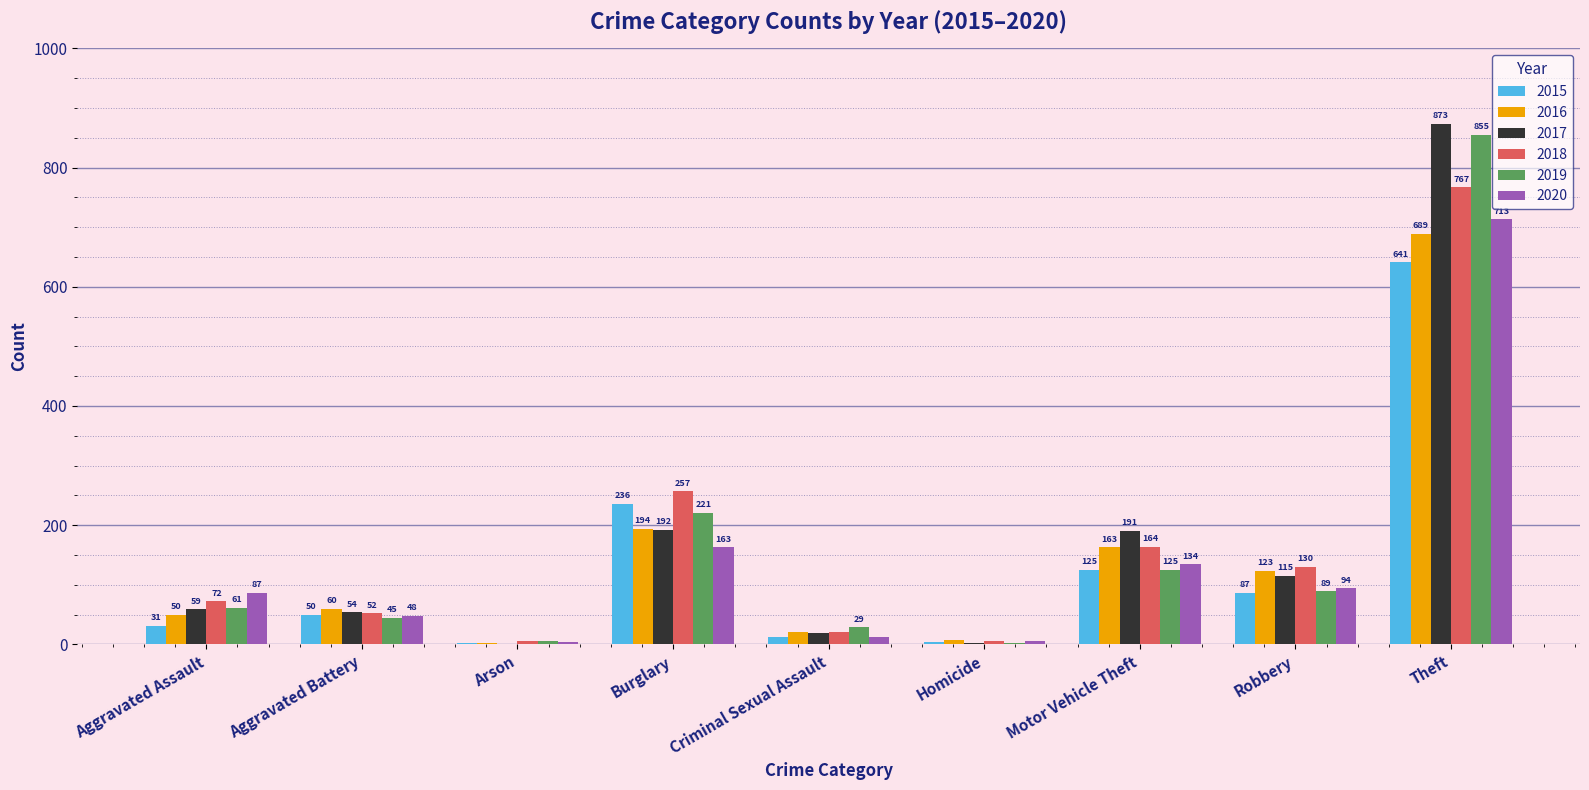

Is it true that 2019 equals 855 at Theft?

True